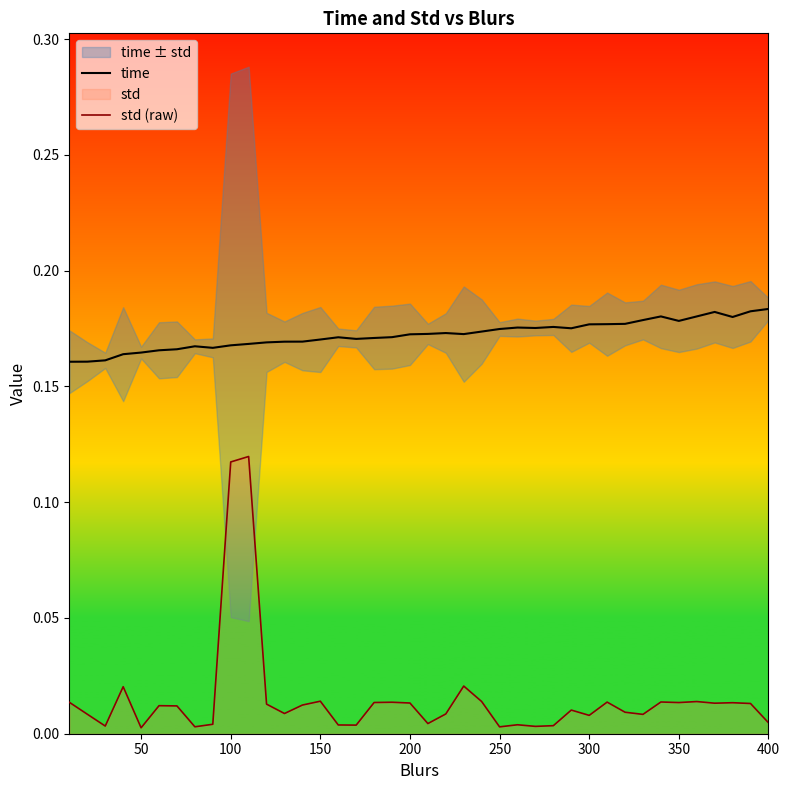

True or false: time and std (raw) cross at least once.

False